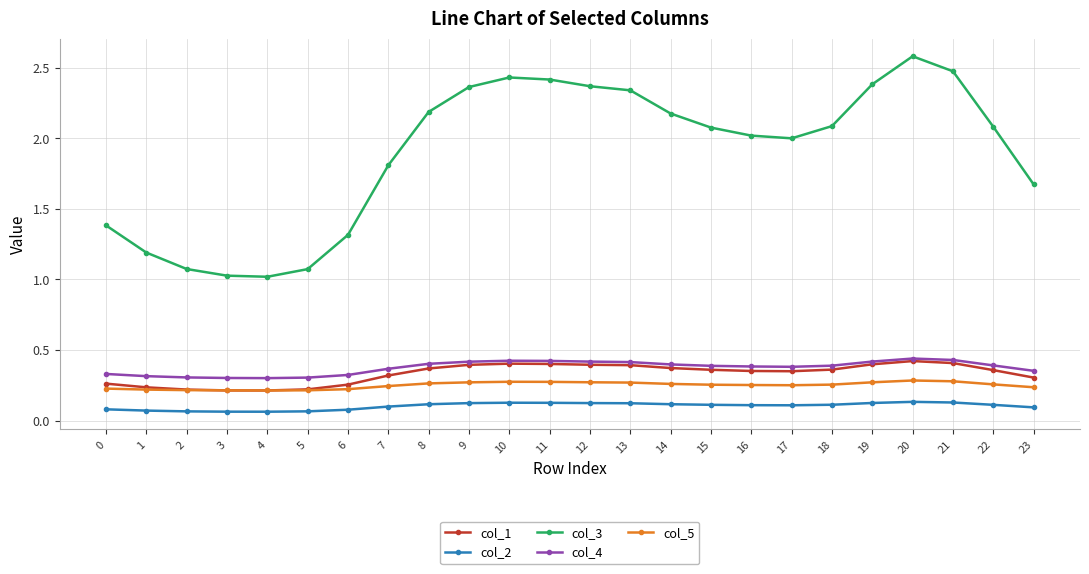

Count the col_4 values in the range 0 to 1.

24